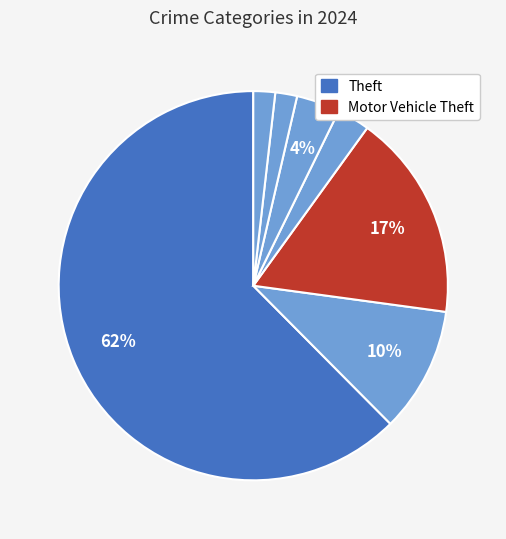

Which slice is the largest?

Theft